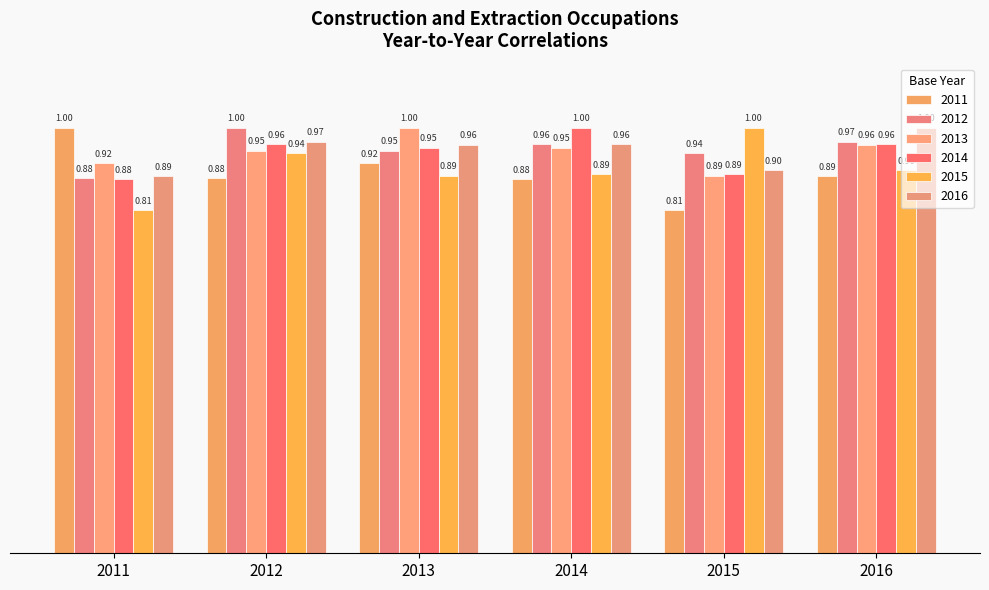

The value of 2015 at 2013 is 1.3. True or false?

False